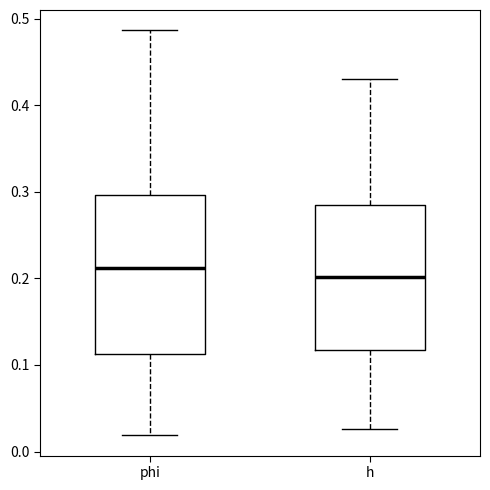

Reading left to right, transcribe this box plot: for each box, give where its median line is, the range the box spans, and where its two whiskers end, as read against the y-axis. The values are not printed on the chart, so give them approximately, as read against the axis.

phi: median 0.21, box 0.11 to 0.30, whiskers 0.02 to 0.49
h: median 0.20, box 0.12 to 0.28, whiskers 0.03 to 0.43